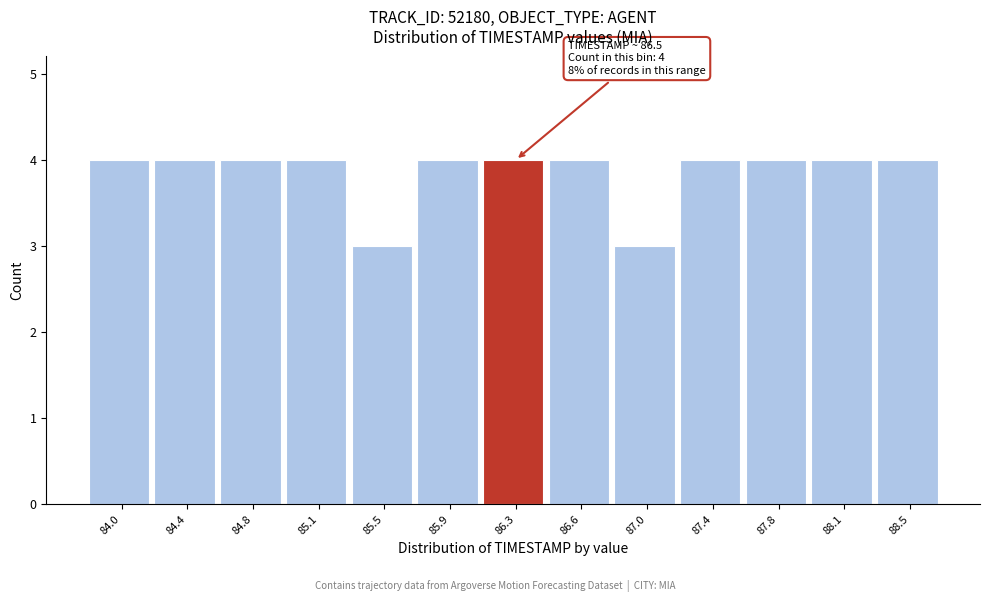

Reading right to left, what are all the values shown in this chart?

88.5=4	88.1=4	87.8=4	87.4=4	87.0=3	86.6=4	86.3=4	85.9=4	85.5=3	85.1=4	84.8=4	84.4=4	84.0=4